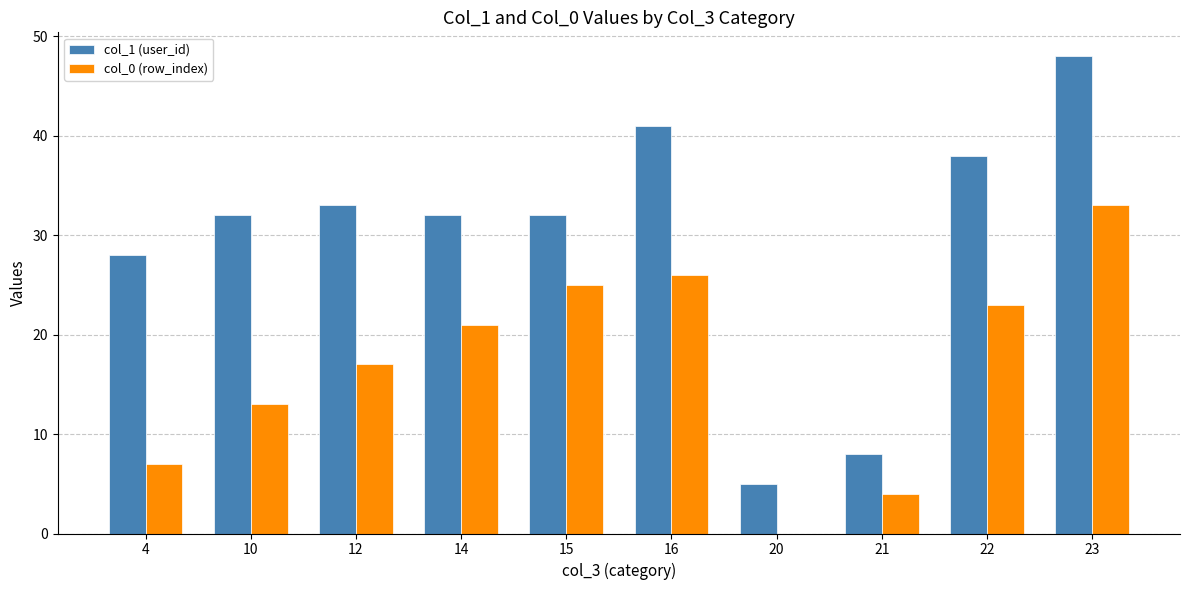

How many groups of bars are there?

10